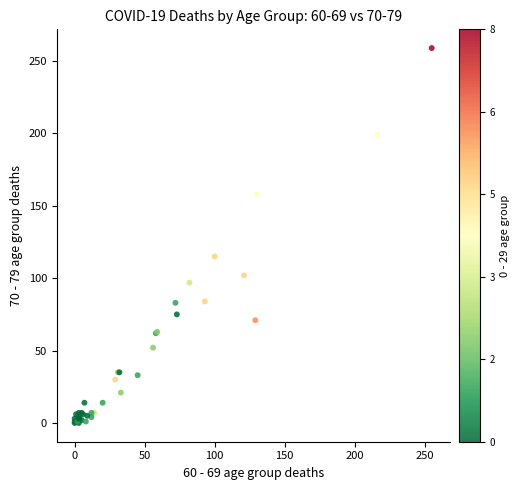

What Y value in the scatter plot is closest to 129?

115